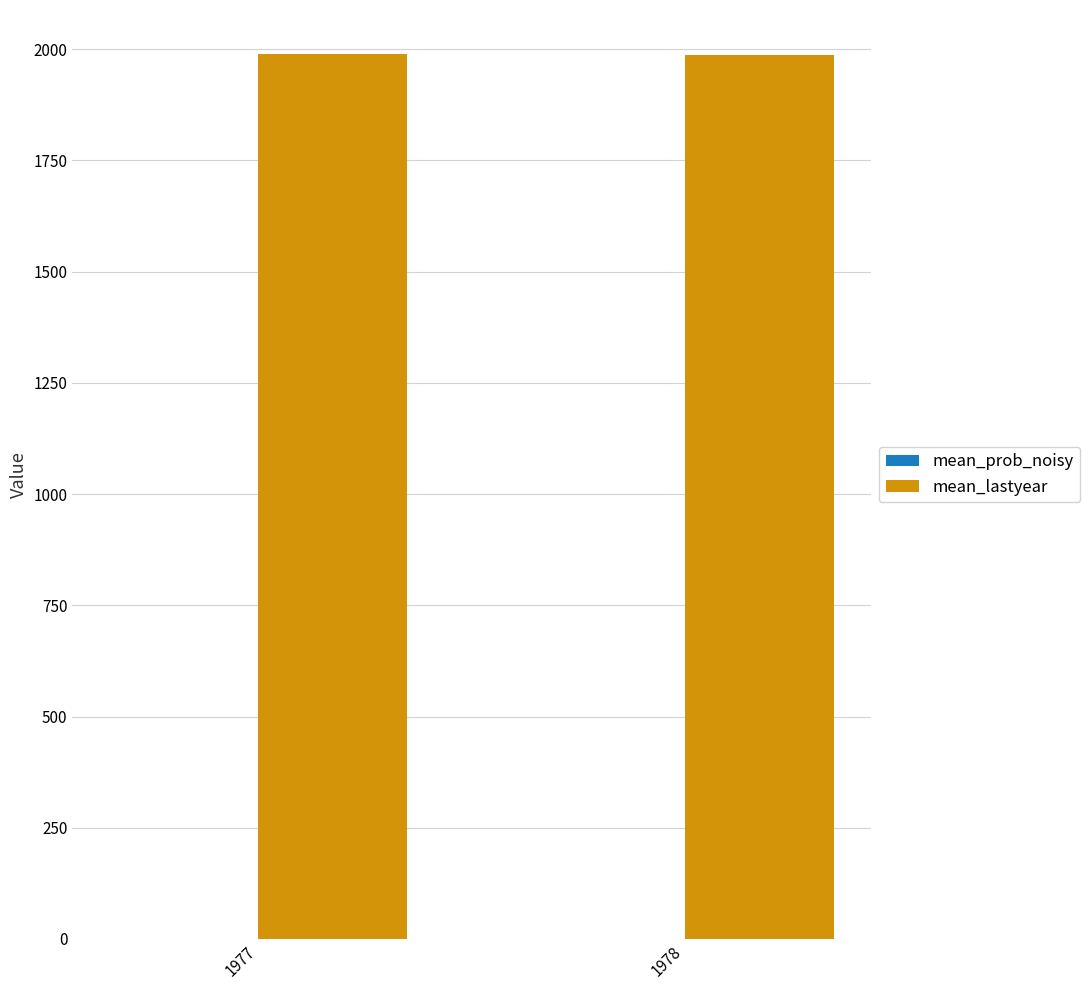

Which series has the largest total across all categories?

mean_lastyear